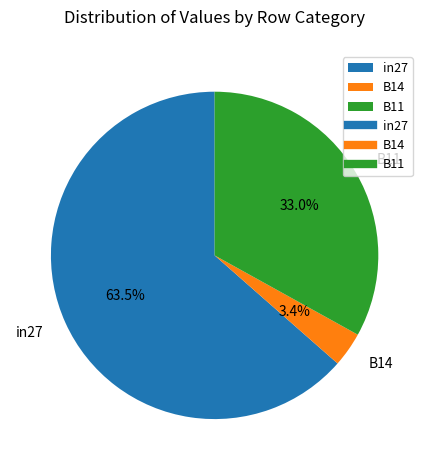

What is the smallest slice in the pie chart?

B14